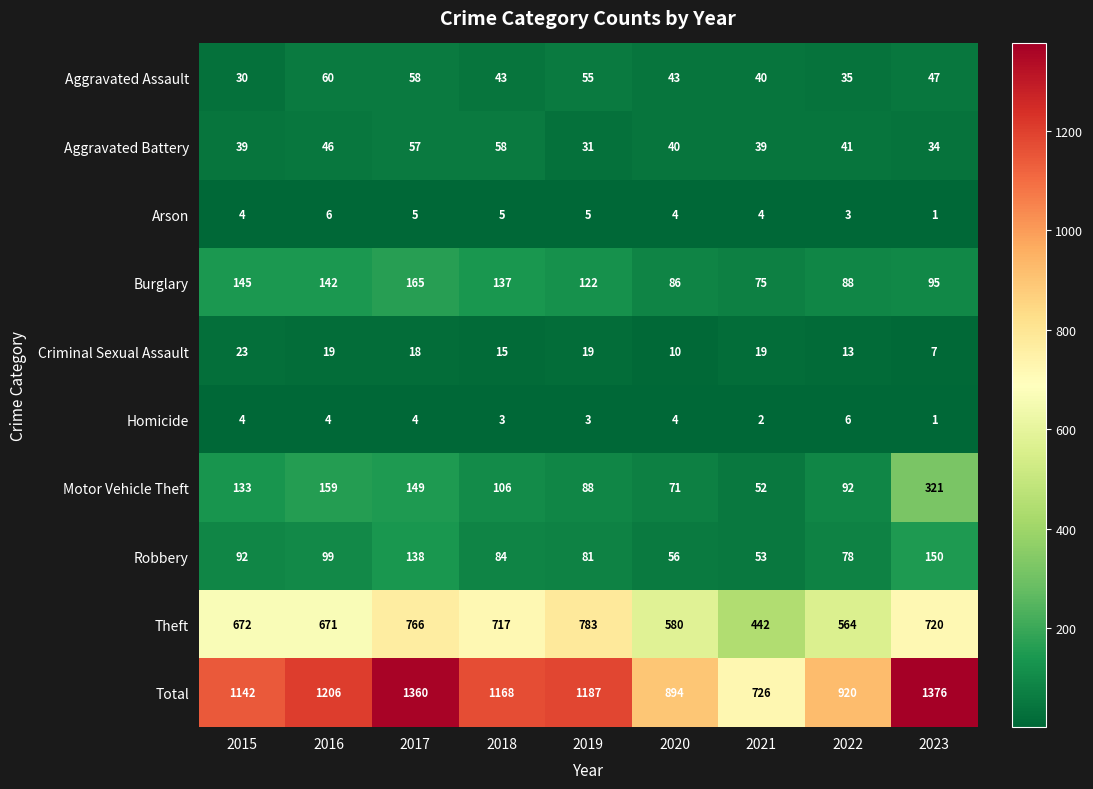

At which label does Motor Vehicle Theft first exceed 106?

2015